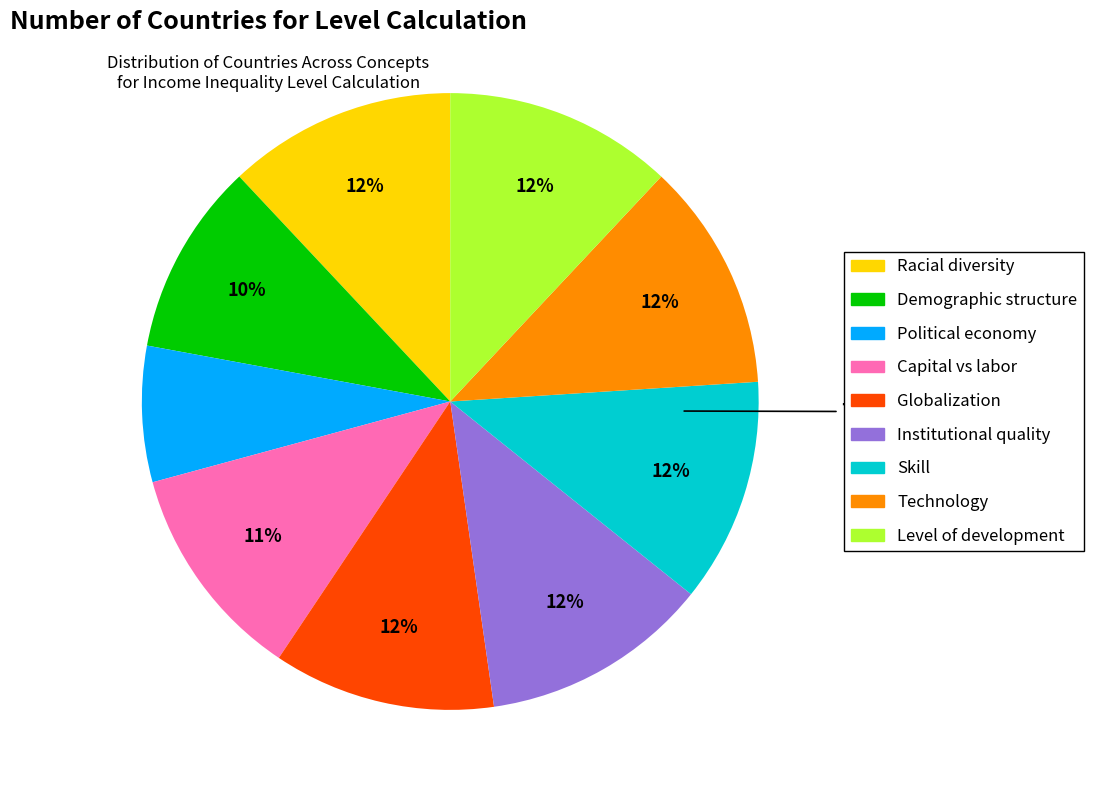

Combined, what portion of the pie is Globalization and Demographic structure?

21.8%